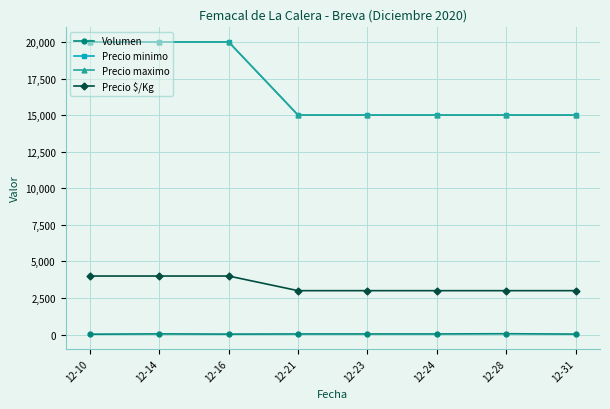

Which series changed the most between 12-23 and 12-24?

Volumen